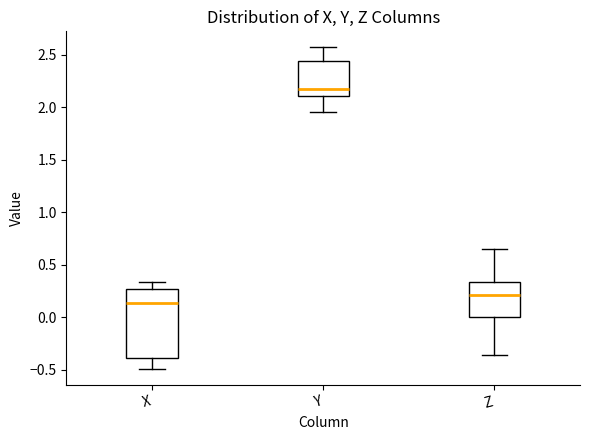

Which box is the tallest, from its lower edge to its upper edge?

X